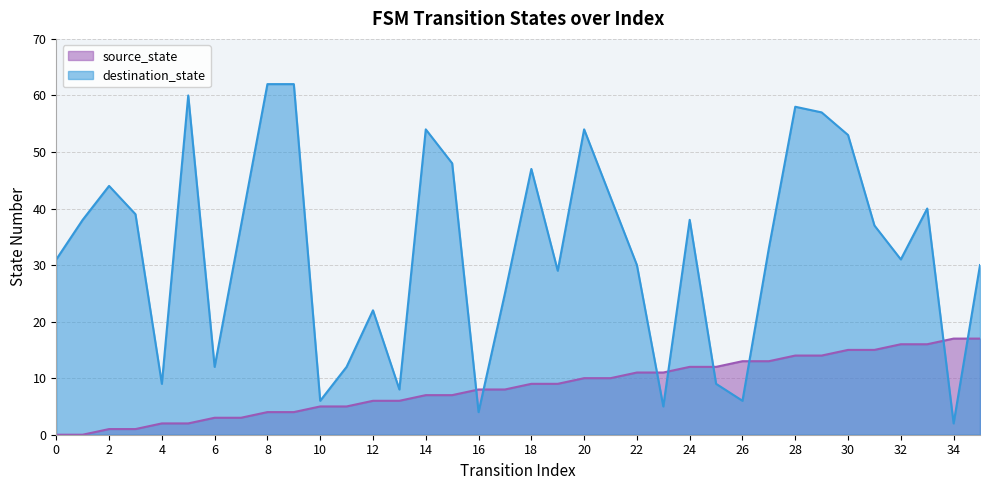

At which category is the sum across all series the highest?

28